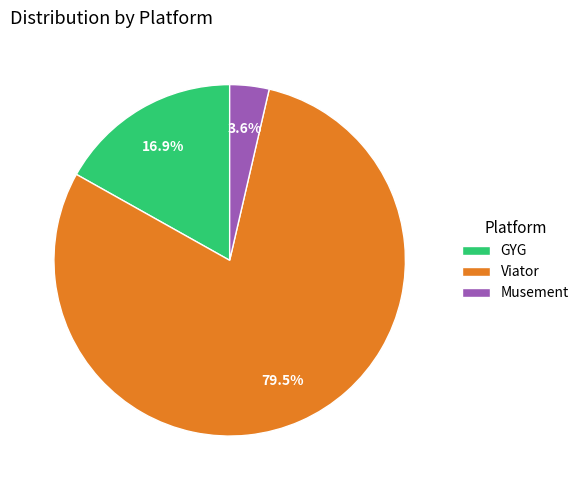

Is there a majority slice in this chart?

Yes